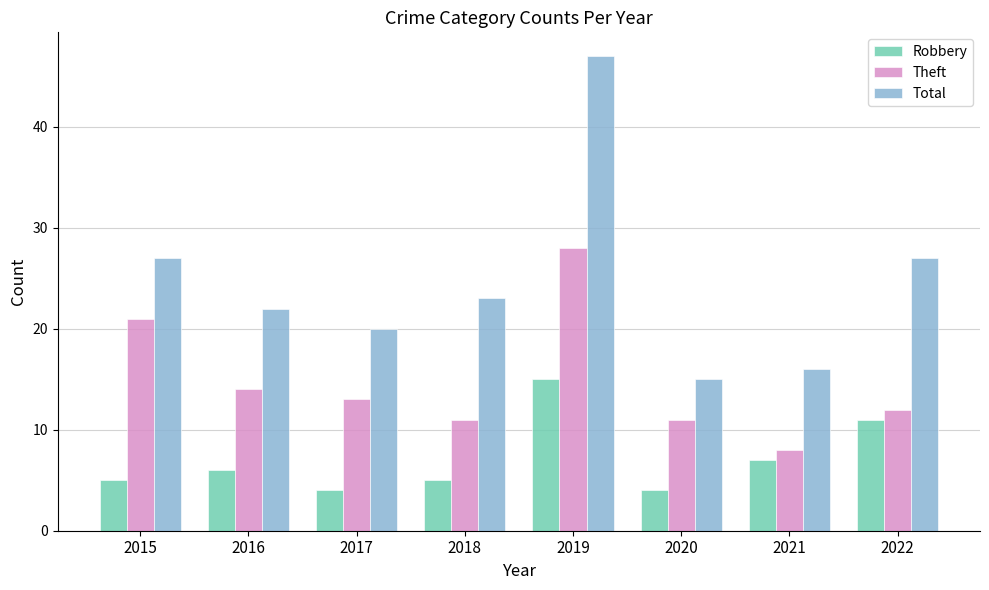

What is the difference between the second highest and second lowest values in the Robbery series?

7